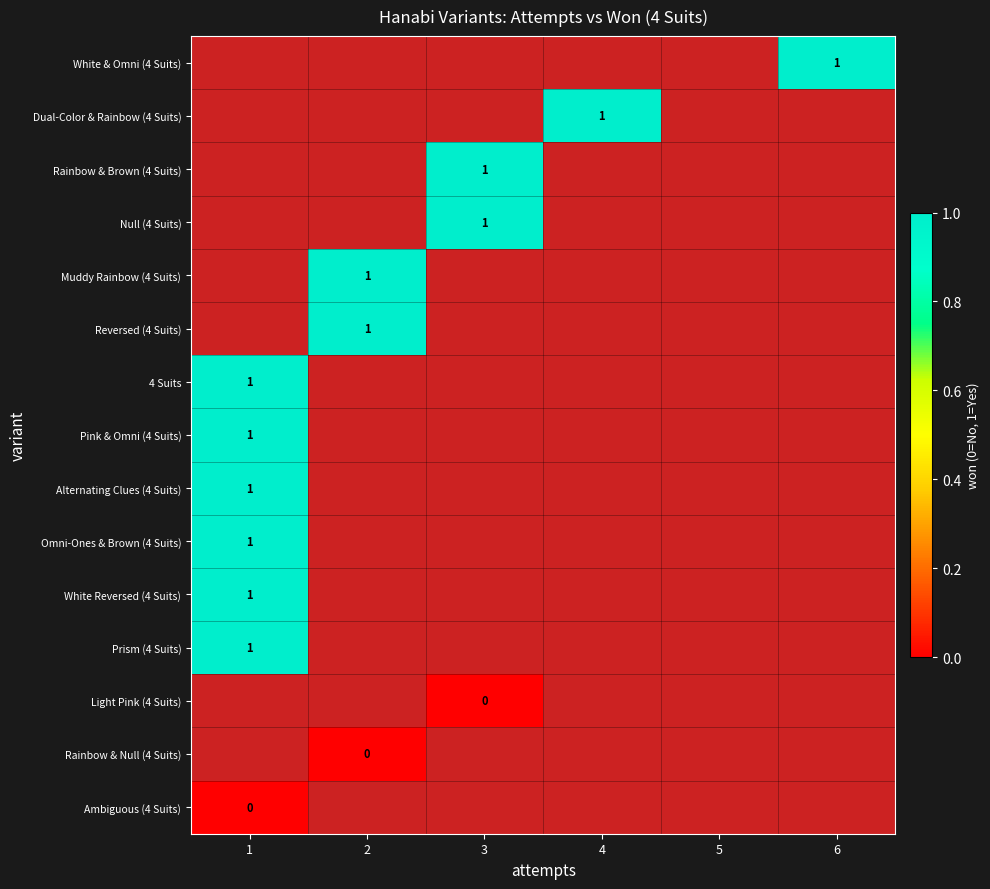

What is the highest value of the 4 Suits series?

1.0